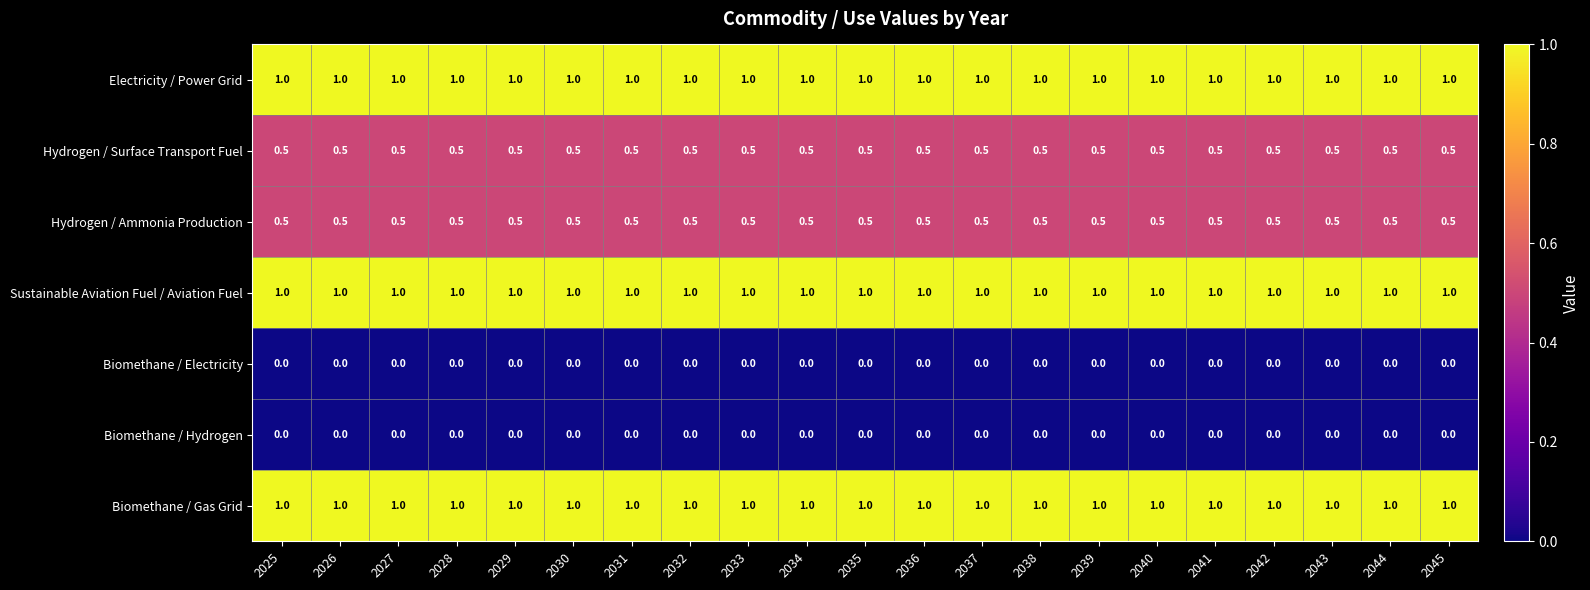

Is the value of Sustainable Aviation Fuel / Aviation Fuel at 2033 greater than the value of Hydrogen / Surface Transport Fuel at 2038?

Yes